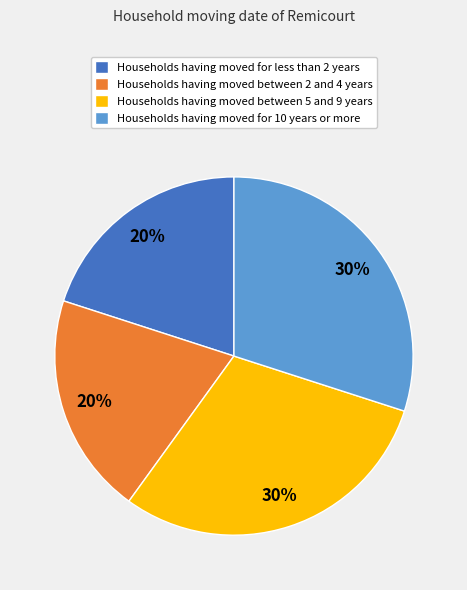

Does Households having moved between 5 and 9 years account for over 50% of the chart?

No